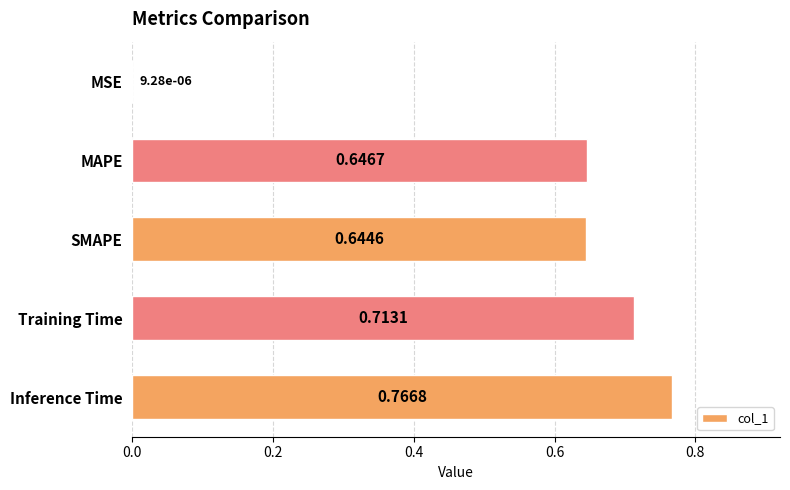

What is the change in value from Training Time to Inference Time?

+0.1